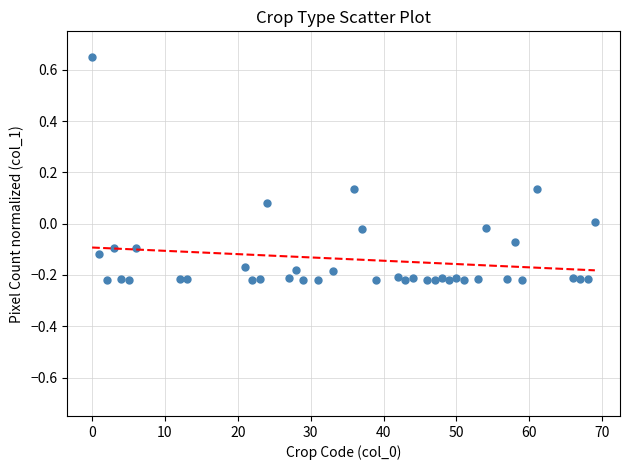

What is the range of X values (max minus min)?

69.0